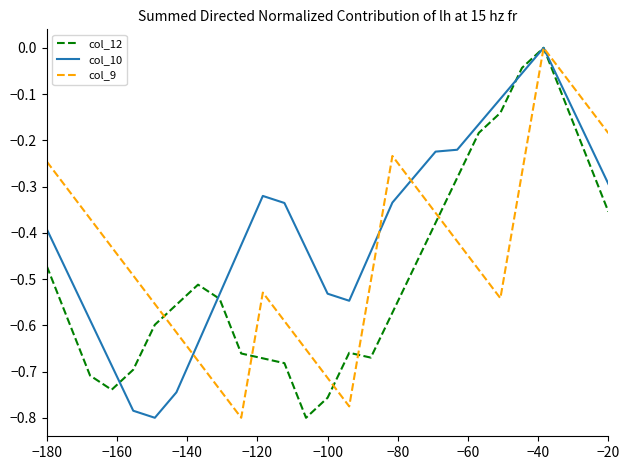

Rank the series by their average value, from lowest to highest.

col_12, col_9, col_10